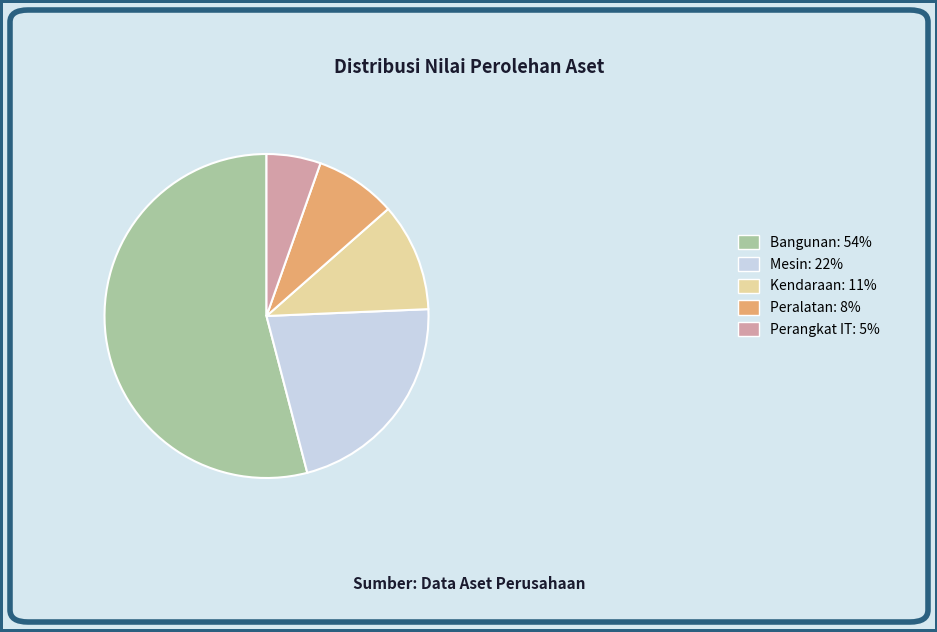

Is Peralatan: 8% the majority of the pie?

No